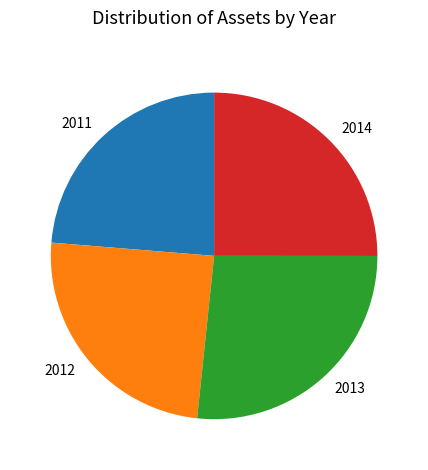

Combined, do 2013 and 2014 account for over 50%?

Yes